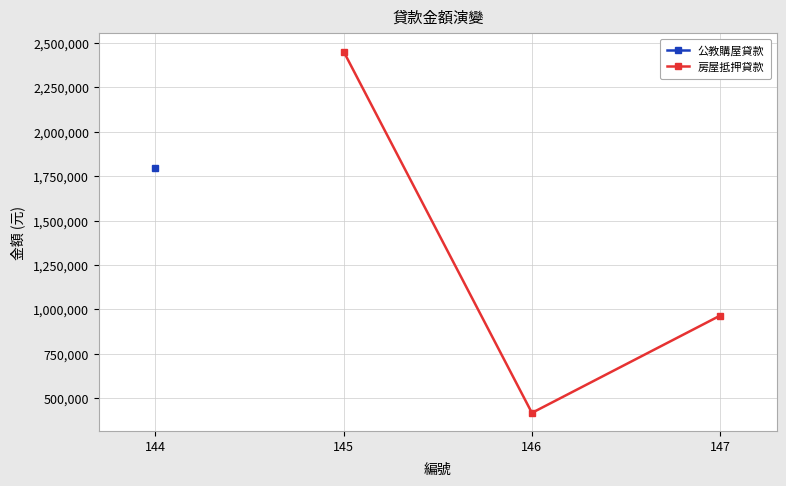

The value of 房屋抵押貸款 at 146 is 173253. True or false?

False